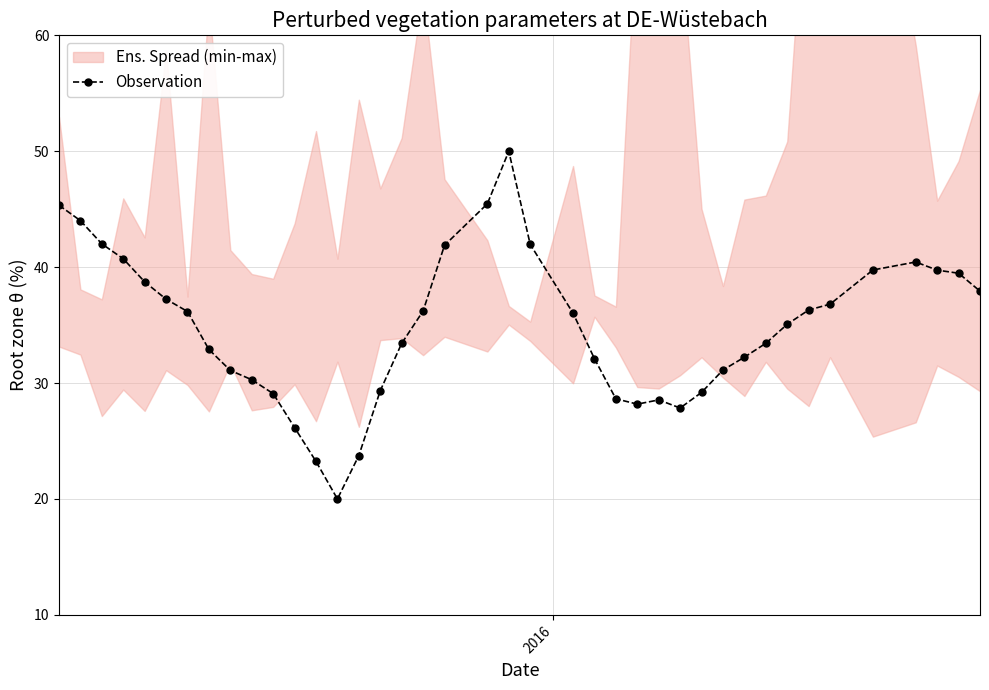

What is the highest value of the Observation series?

50.0